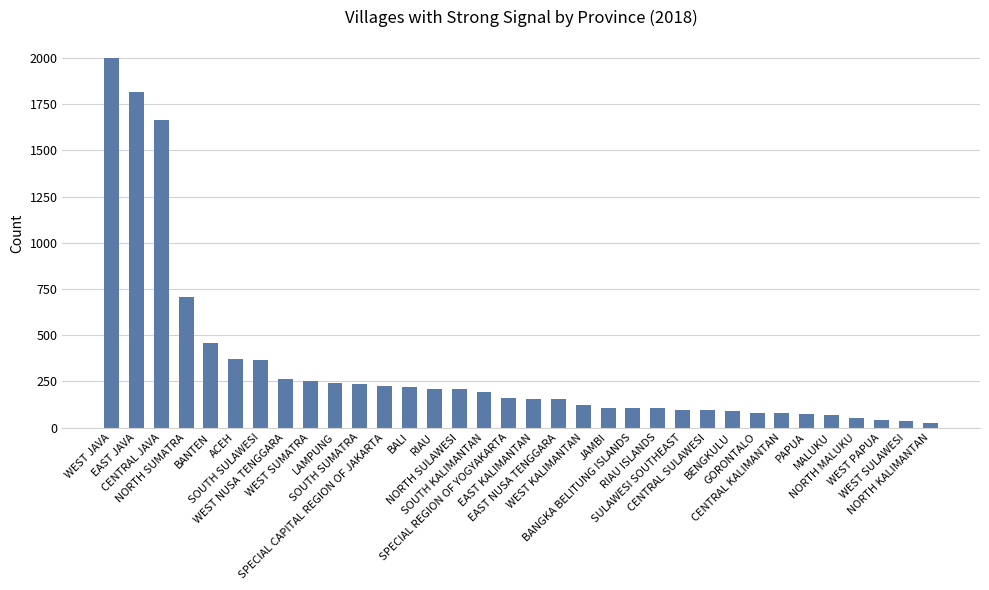

What is the difference between the maximum and minimum values?

1973